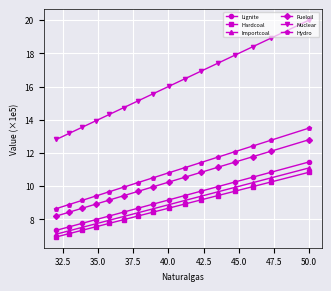

Which series has the largest range (max minus min)?

Nuclear